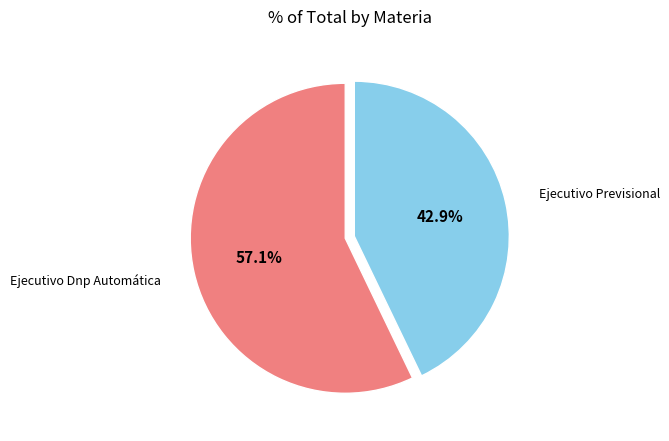

Is there a majority slice in this chart?

Yes